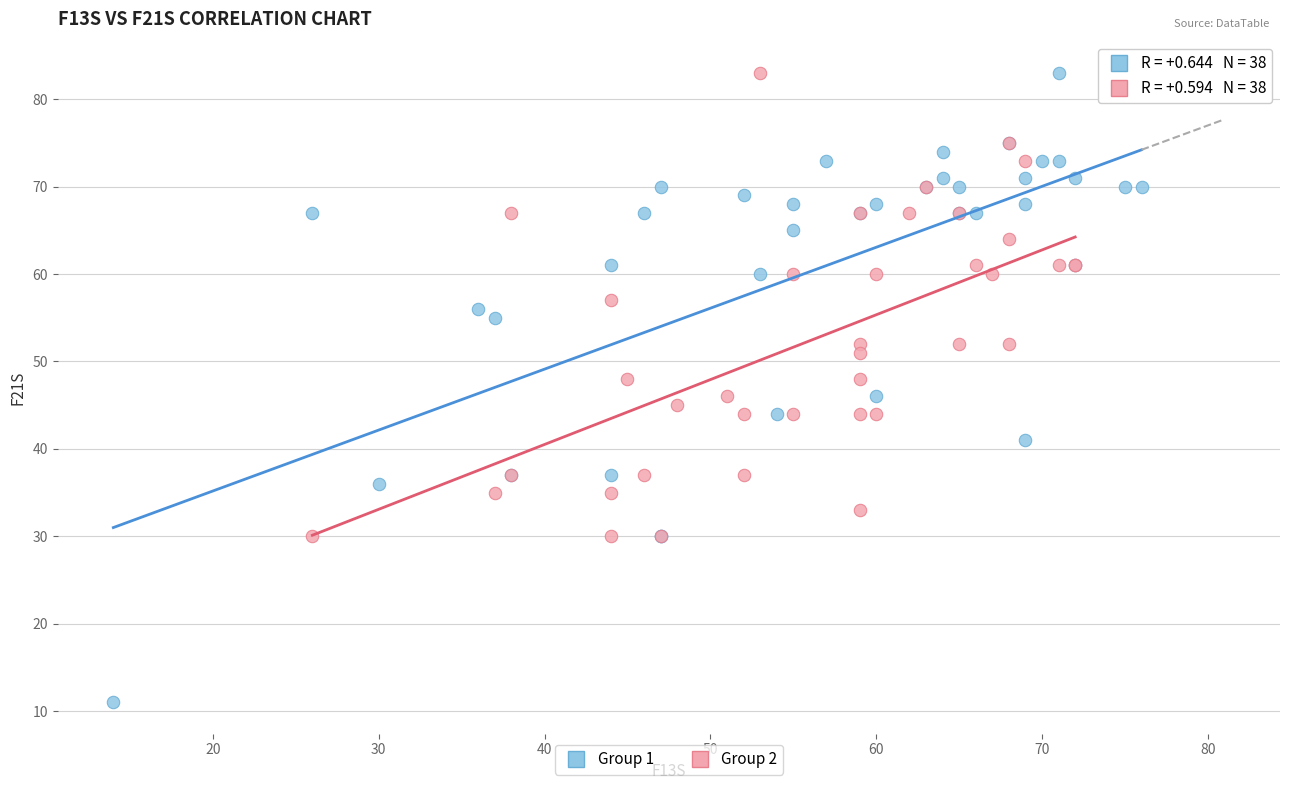

Which series has the largest Y range (max minus min)?

Group 1